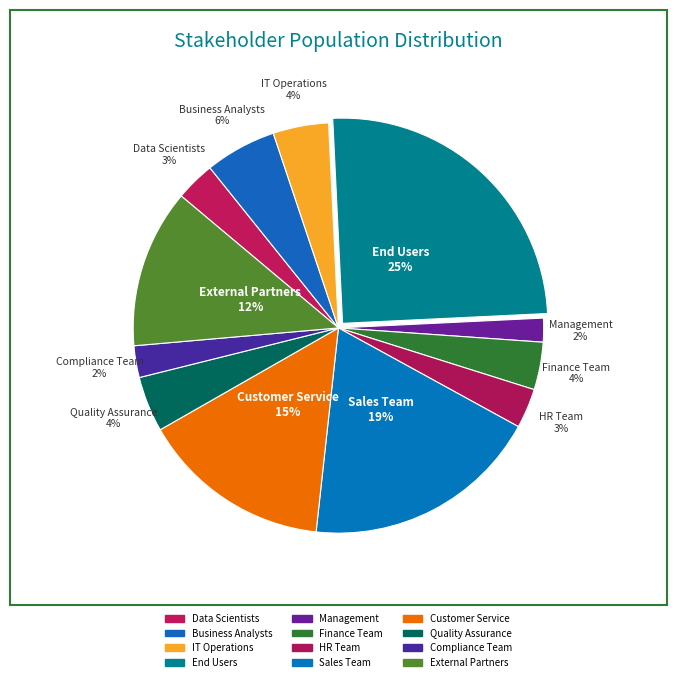

What is the ratio of the value at HR Team to the value at Data Scientists?

1.0